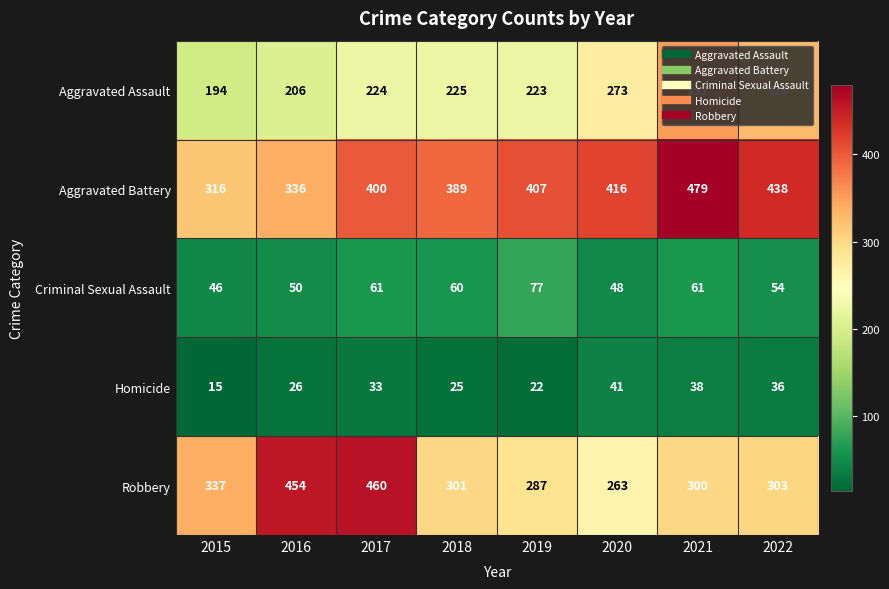

At which label is Homicide closest to 28?

2016